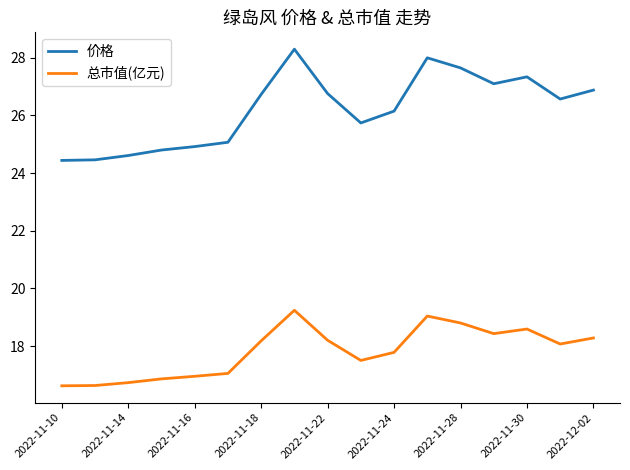

Rank the series by their maximum value, from lowest to highest.

总市值(亿元), 价格